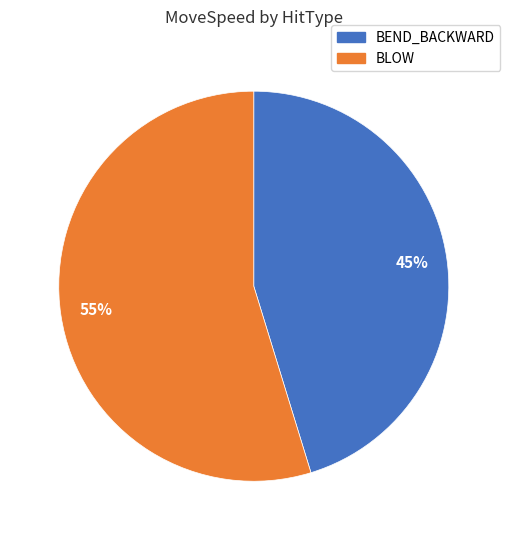

Is there a majority slice in this chart?

Yes